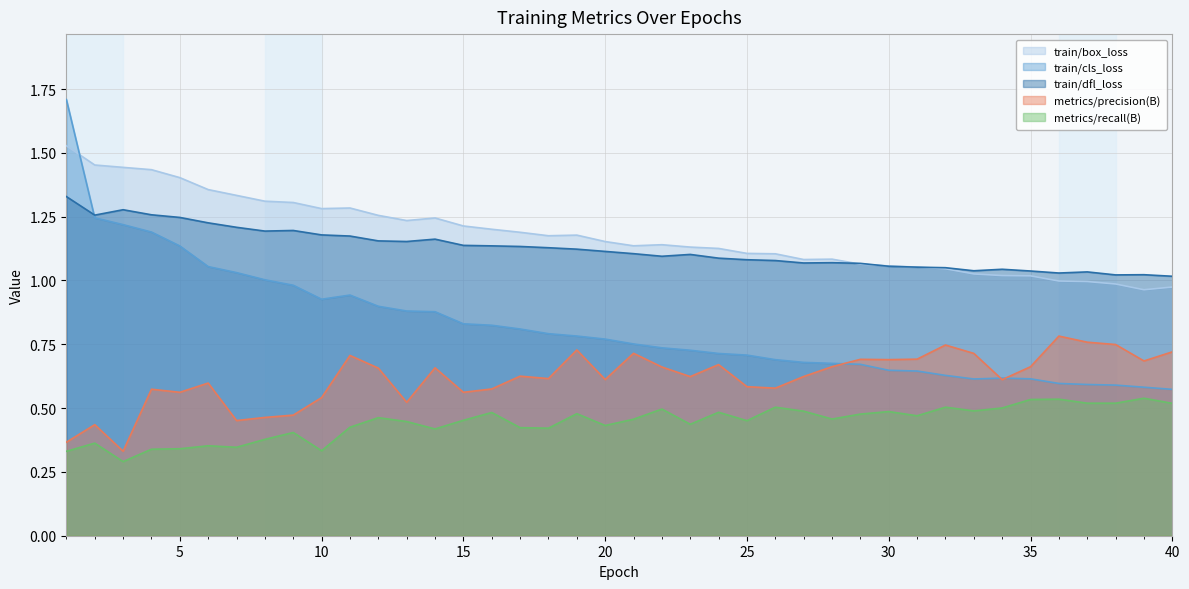

The train/cls_loss series shows 1.1 at 30. True or false?

False